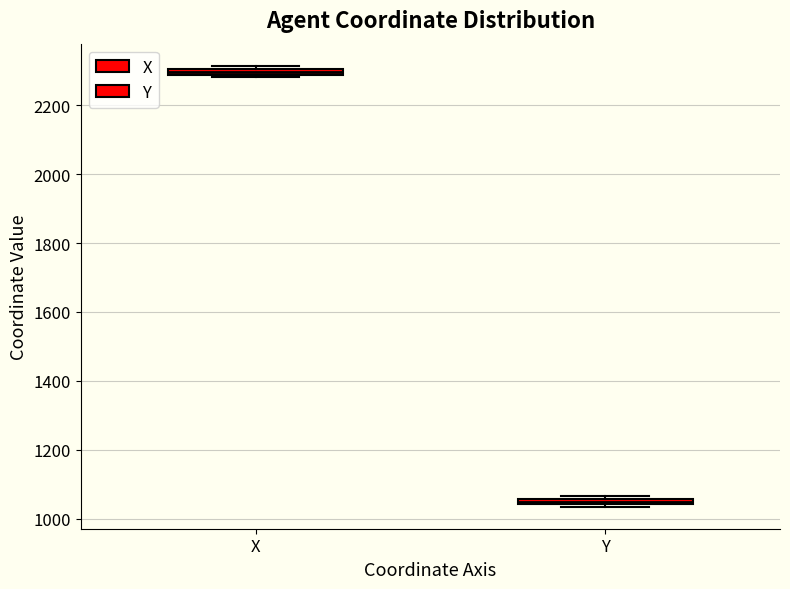

Where is the lower edge of the box for Y on the y-axis? The values are not printed on the chart, so give them approximately, as read against the axis.

1040